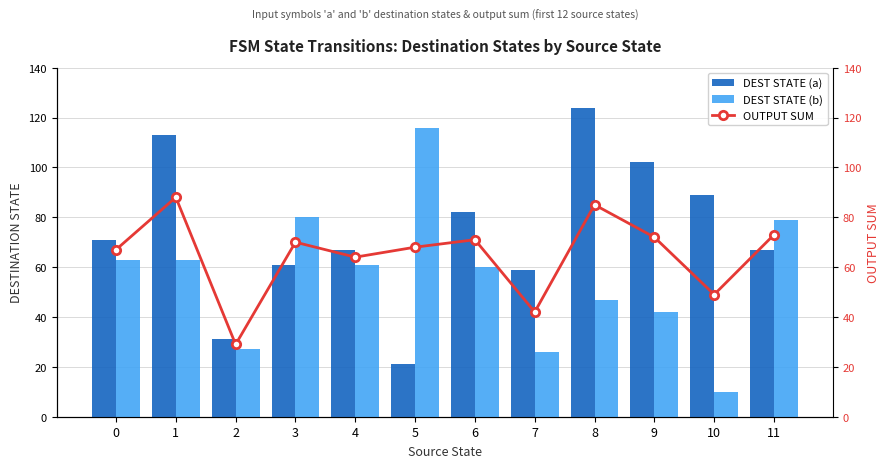

Rank the categories by OUTPUT SUM value from highest to lowest.

1, 8, 11, 9, 6, 3, 5, 0, 4, 10, 7, 2